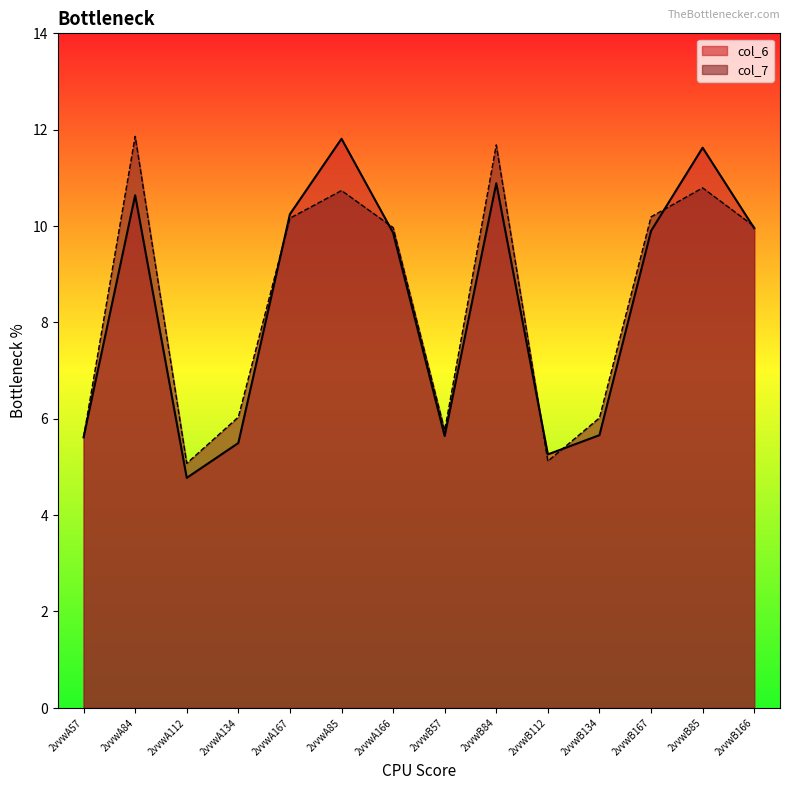

Which series has the largest total across all categories?

col_7